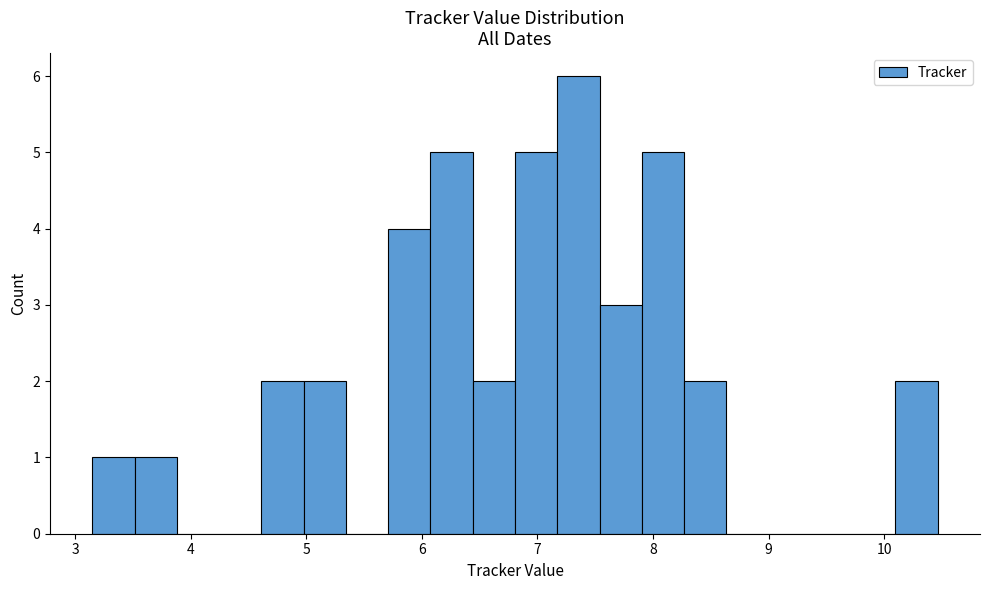

Read against the x-axis, roughly where is the centre of the tallest bar?

7.4